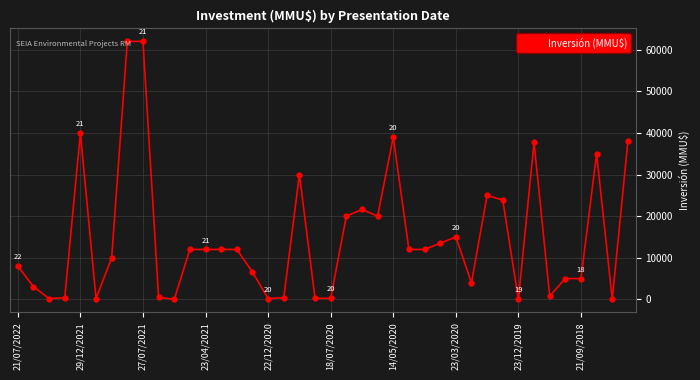

What is the maximum value shown in the chart?

62000